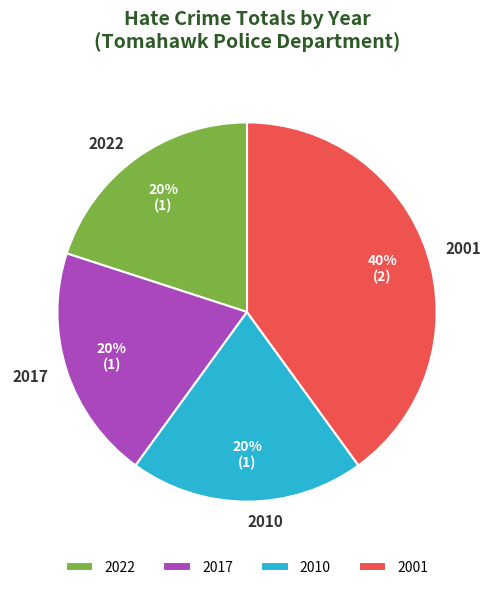

Do 2001 and 2017 together represent more than half of the pie?

Yes